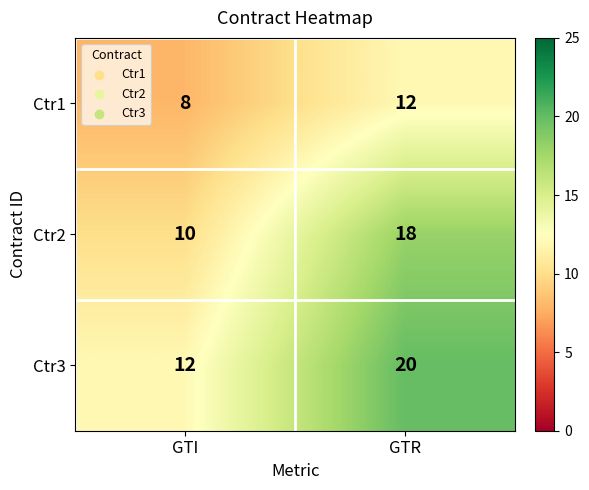

Rank the series by their maximum value, from lowest to highest.

Ctr1, Ctr2, Ctr3